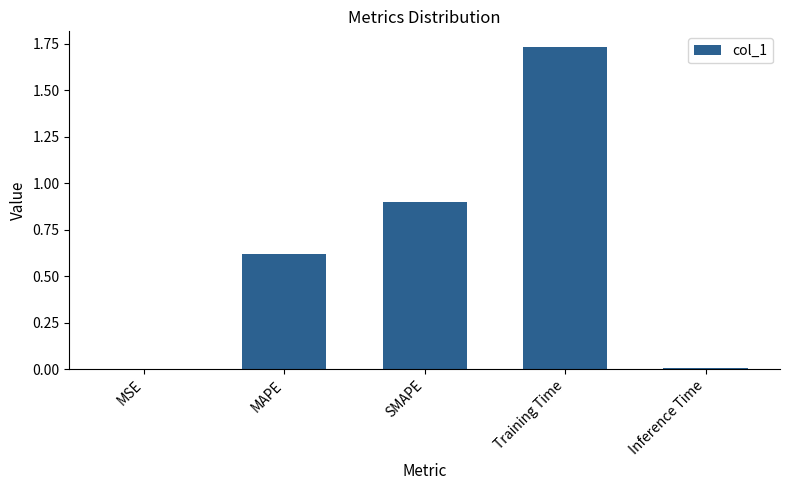

Between Training Time and MSE, which is larger?

Training Time